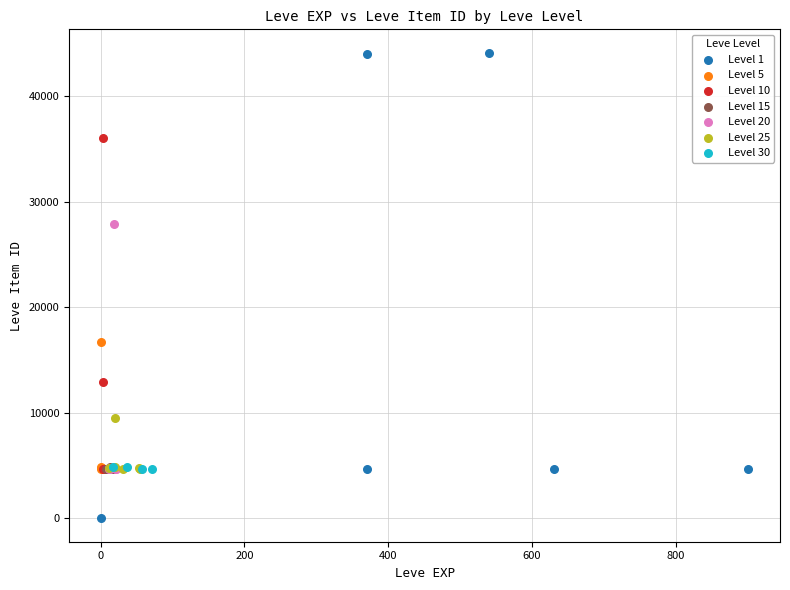

Which series contains the highest Y value?

Level 1